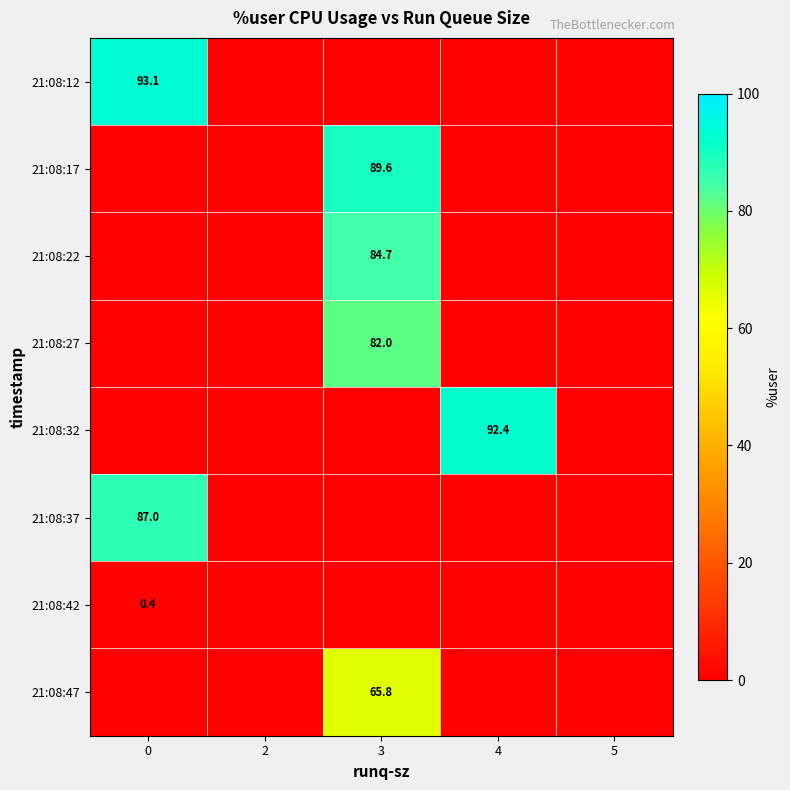

List the series in order of their peak value, highest first.

21:08:12, 21:08:32, 21:08:17, 21:08:37, 21:08:22, 21:08:27, 21:08:47, 21:08:42